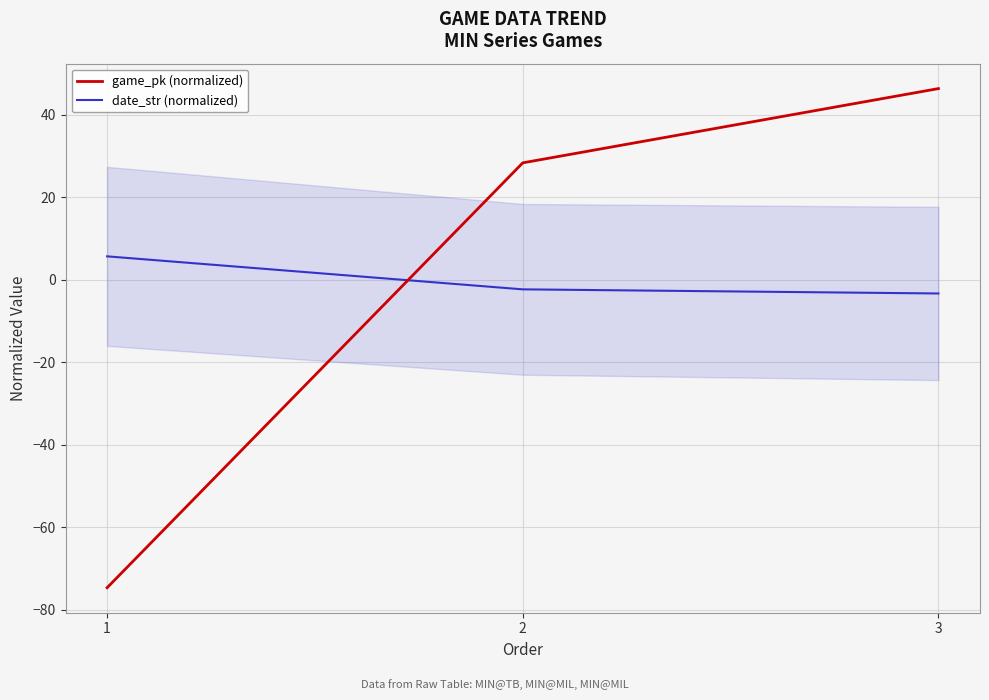

Which series changed the most between 2 and 3?

game_pk (normalized)